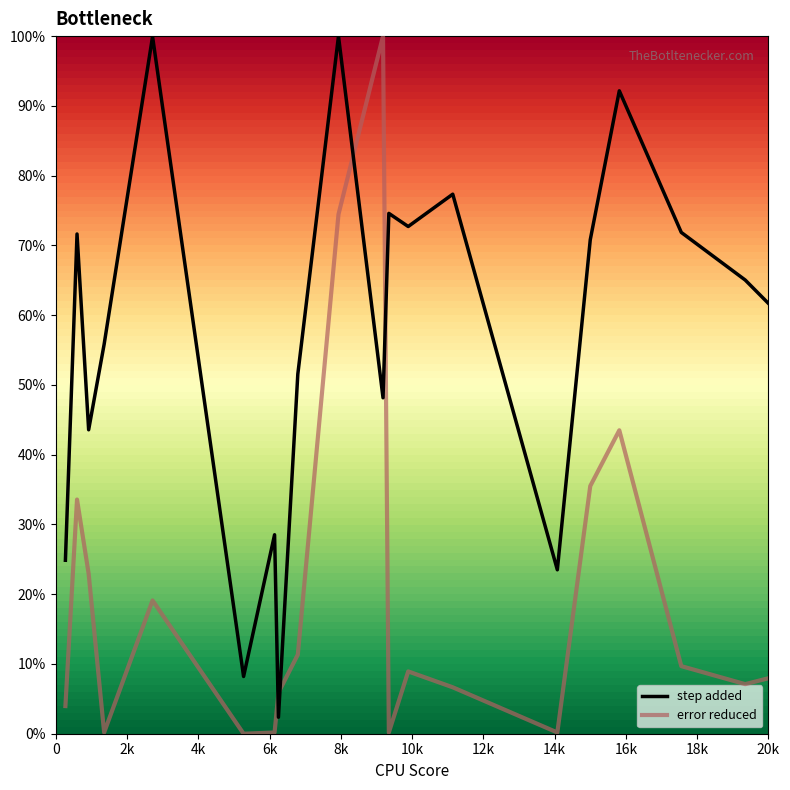

List the series in order of their overall mean, highest first.

step added, error reduced